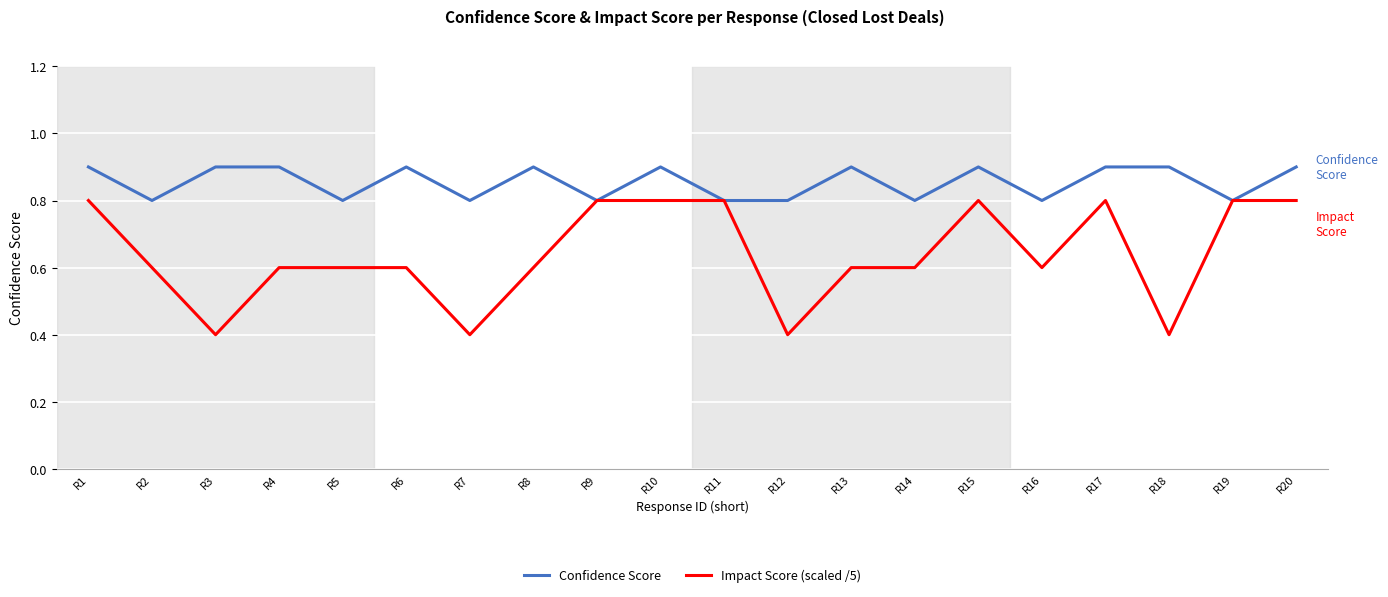

At how many categories does at least one series exceed 0?

20